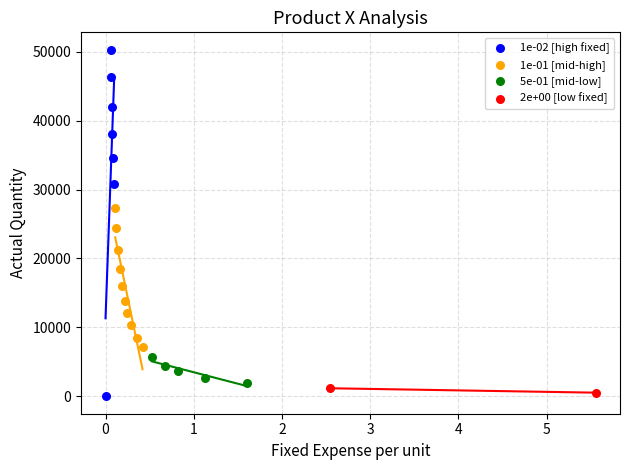

What are all the series names shown in the legend?

1e-02 [high fixed], 1e-01 [mid-high], 5e-01 [mid-low], 2e+00 [low fixed]